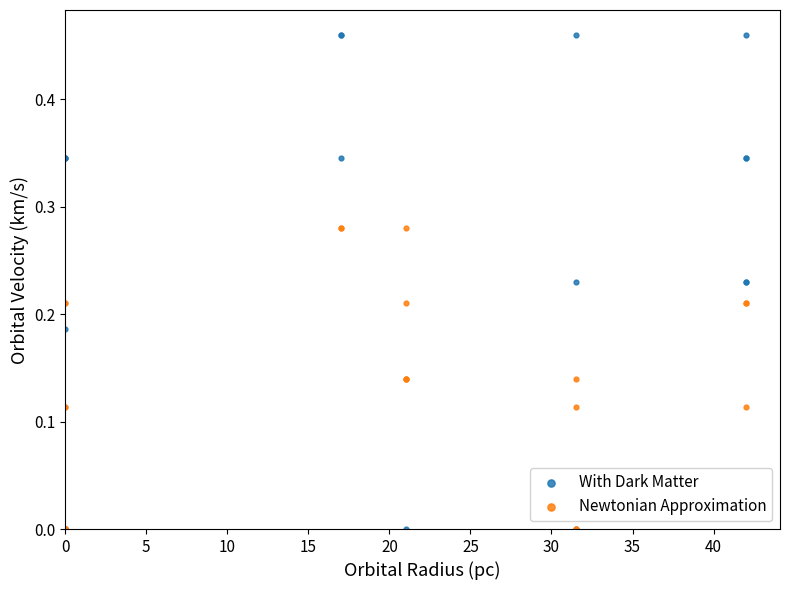

Which series has the largest Y range (max minus min)?

With Dark Matter